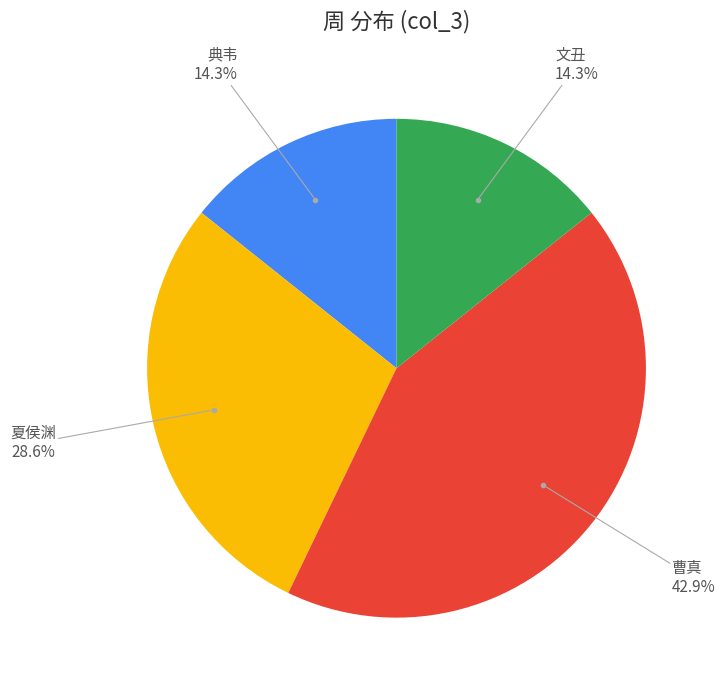

Does any single category account for the majority?

No